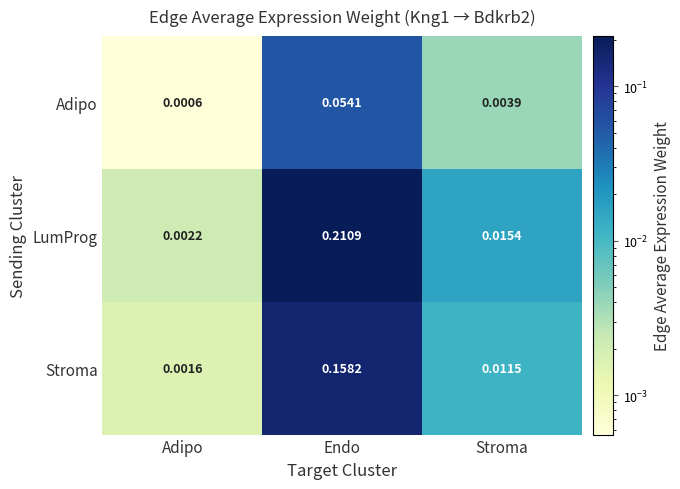

Which series has the largest range (max minus min)?

LumProg